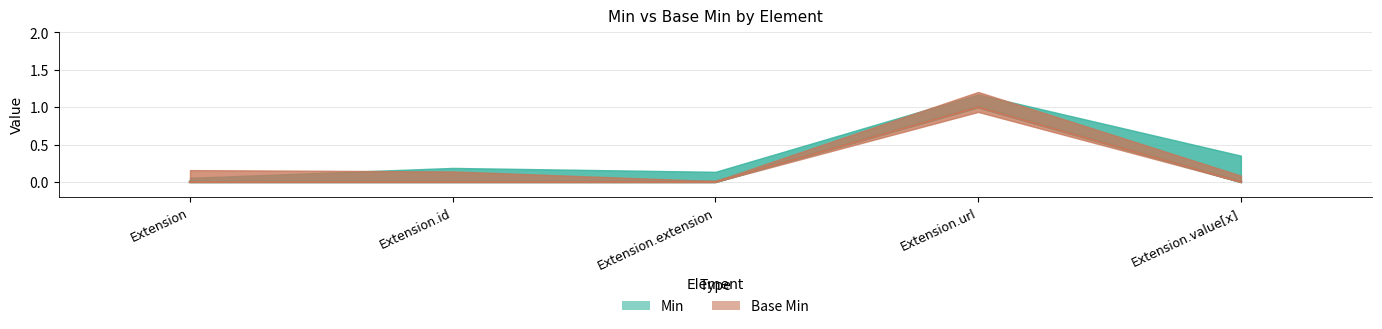

Is the value of Base Min at Extension.extension greater than the value of Min at Extension.url?

No